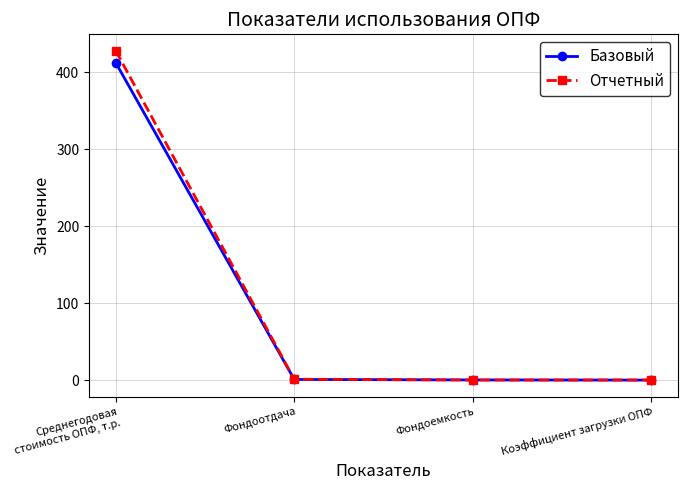

Which series changed the most between Среднегодовая стоимость ОПФ, т.р. and Коэффициент загрузки ОПФ?

Отчетный